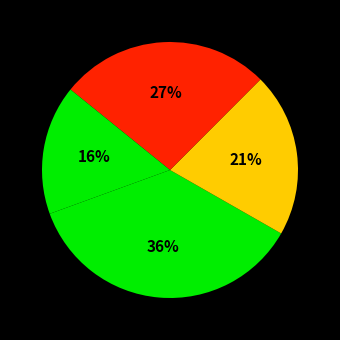

How many slices are in this pie chart?

4